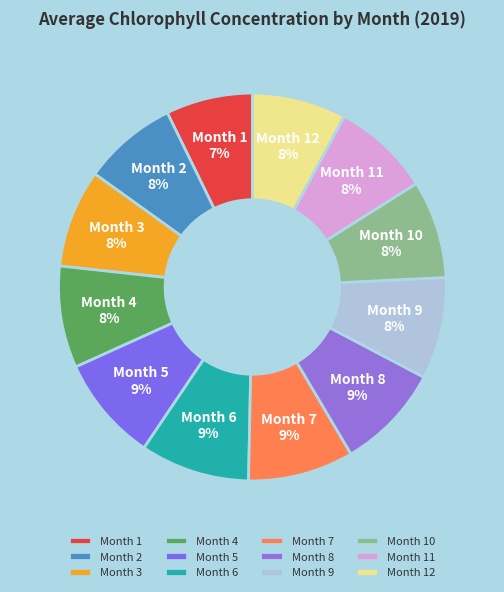

To the nearest percent, what portion does Month 1 represent?

7%